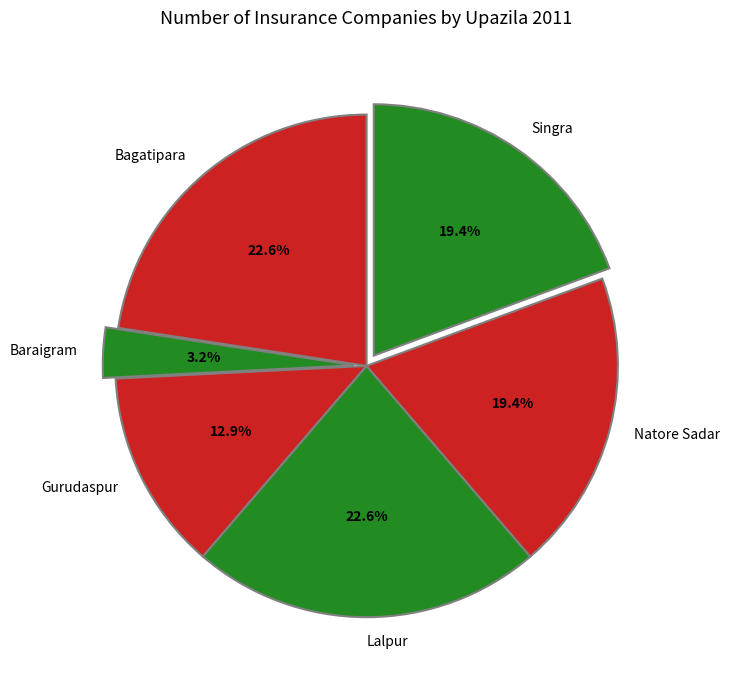

To the nearest percent, what percentage of the pie is Gurudaspur?

13%